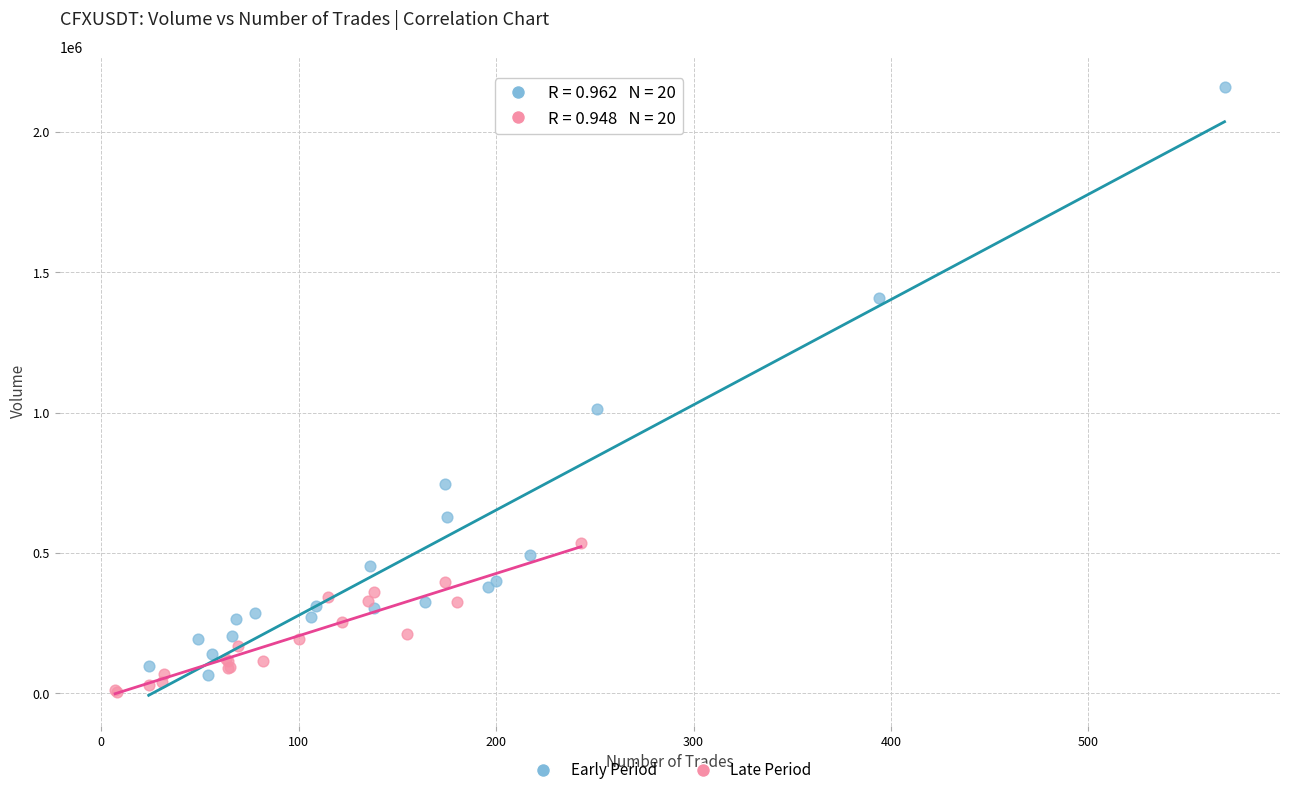

Which series reaches the minimum Y coordinate?

Late Period